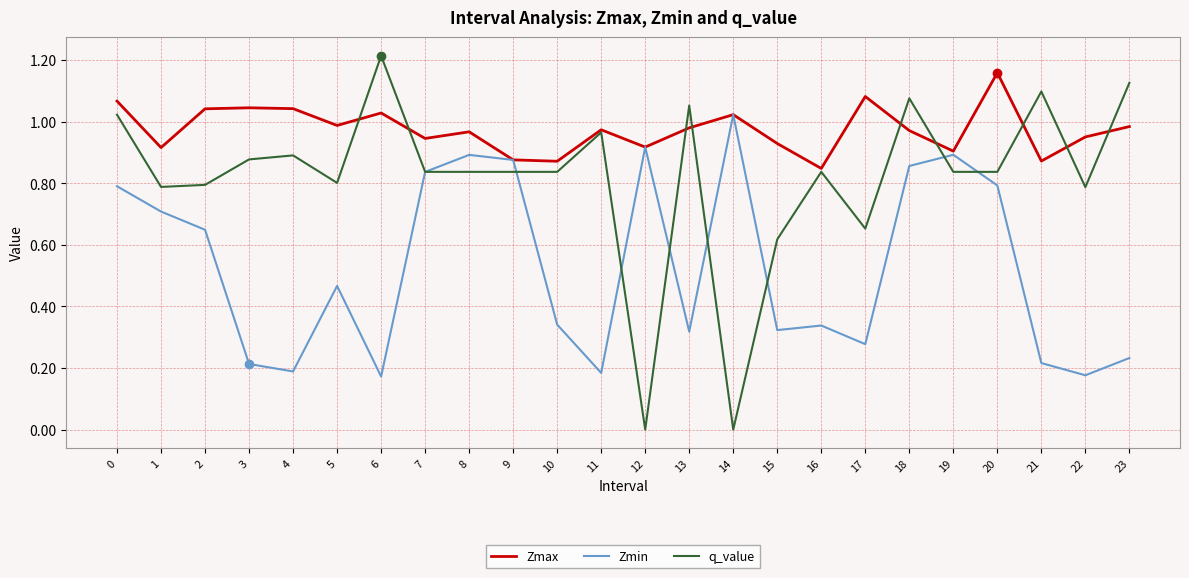

Which series has the largest range (max minus min)?

q_value